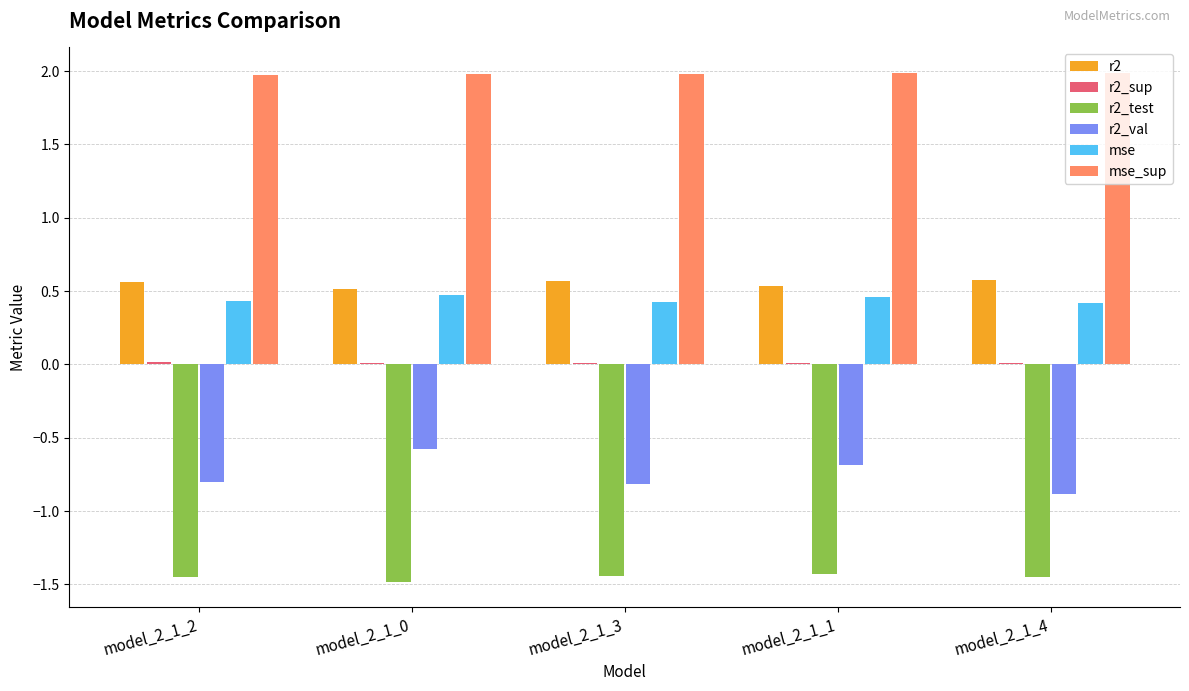

The value of r2_val at model_2_1_1 is -0.7. True or false?

True